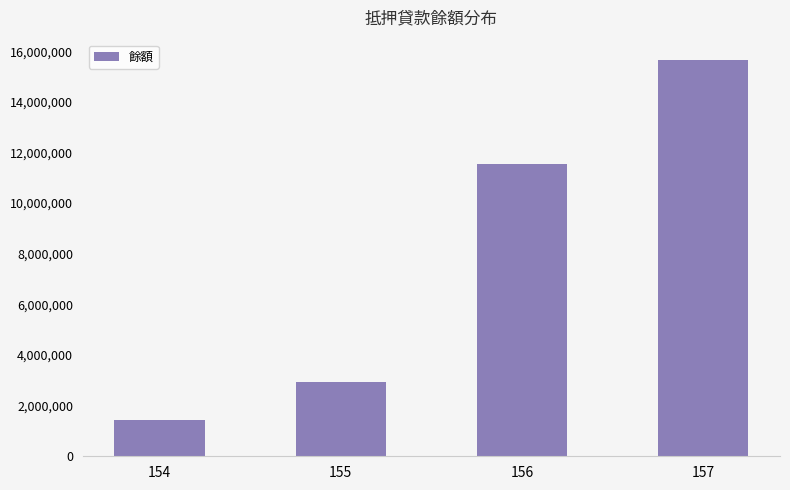

Reading left to right, extract all data points from this chart.

1426133	2914607	11540590	15673437